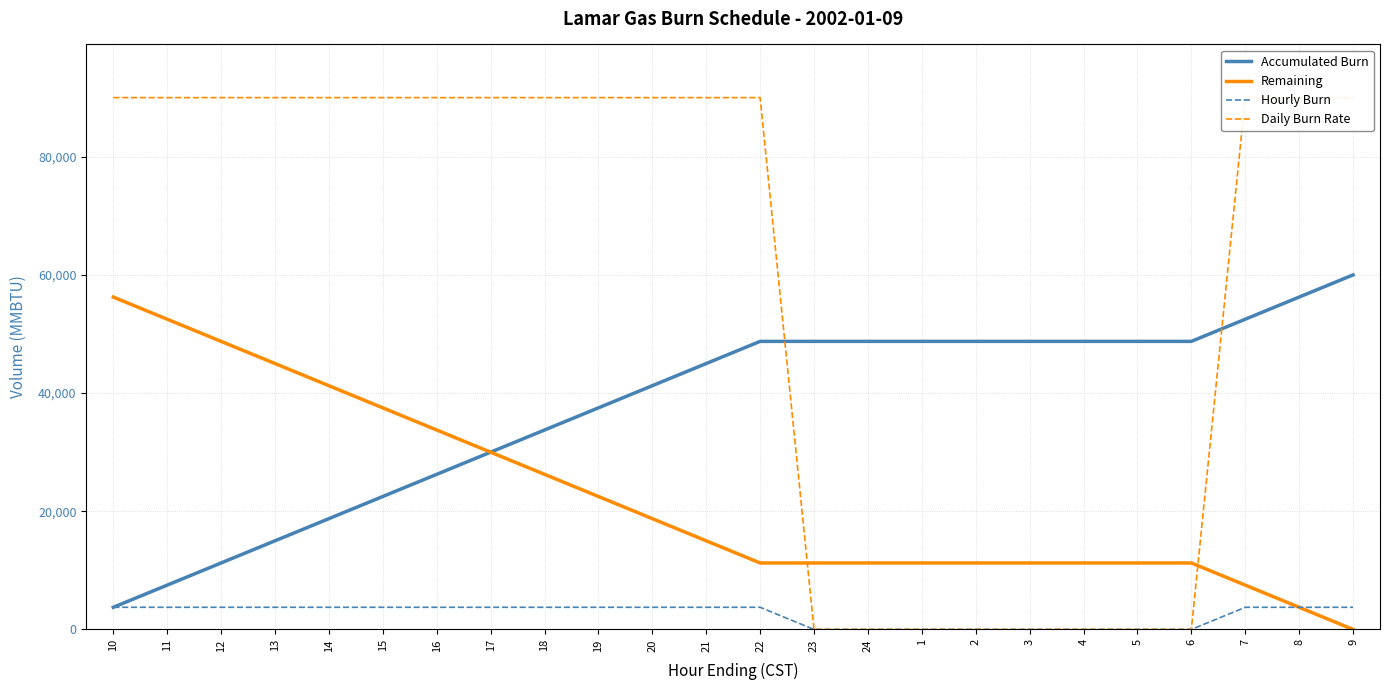

Reading left to right, list all the values displayed in this chart.

Accumulated Burn: 10=3750	11=7500	12=11250	13=15000	14=18750	15=22500	16=26250	17=30000	18=33750	19=37500	20=41250	21=45000	22=48750	23=48750	24=48750	1=48750	2=48750	3=48750	4=48750	5=48750	6=48750	7=52500	8=56250	9=60000
Remaining: 10=56250	11=52500	12=48750	13=45000	14=41250	15=37500	16=33750	17=30000	18=26250	19=22500	20=18750	21=15000	22=11250	23=11250	24=11250	1=11250	2=11250	3=11250	4=11250	5=11250	6=11250	7=7500	8=3750	9=0
Hourly Burn: 10=3750	11=3750	12=3750	13=3750	14=3750	15=3750	16=3750	17=3750	18=3750	19=3750	20=3750	21=3750	22=3750	23=0	24=0	1=0	2=0	3=0	4=0	5=0	6=0	7=3750	8=3750	9=3750
Daily Burn Rate: 10=90000	11=90000	12=90000	13=90000	14=90000	15=90000	16=90000	17=90000	18=90000	19=90000	20=90000	21=90000	22=90000	23=0	24=0	1=0	2=0	3=0	4=0	5=0	6=0	7=90000	8=90000	9=90000